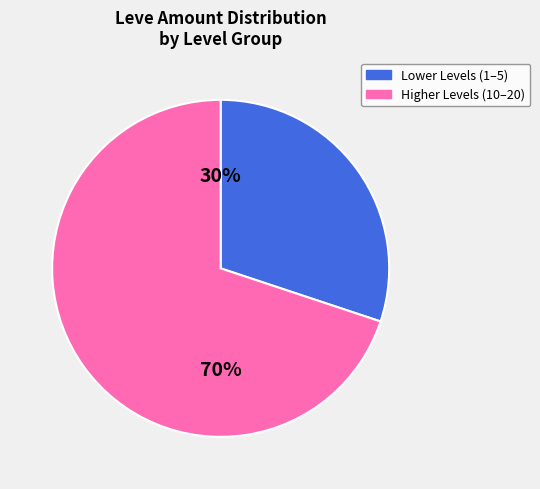

To the nearest percent, what is the difference between the largest and smallest slice percentages?

40%